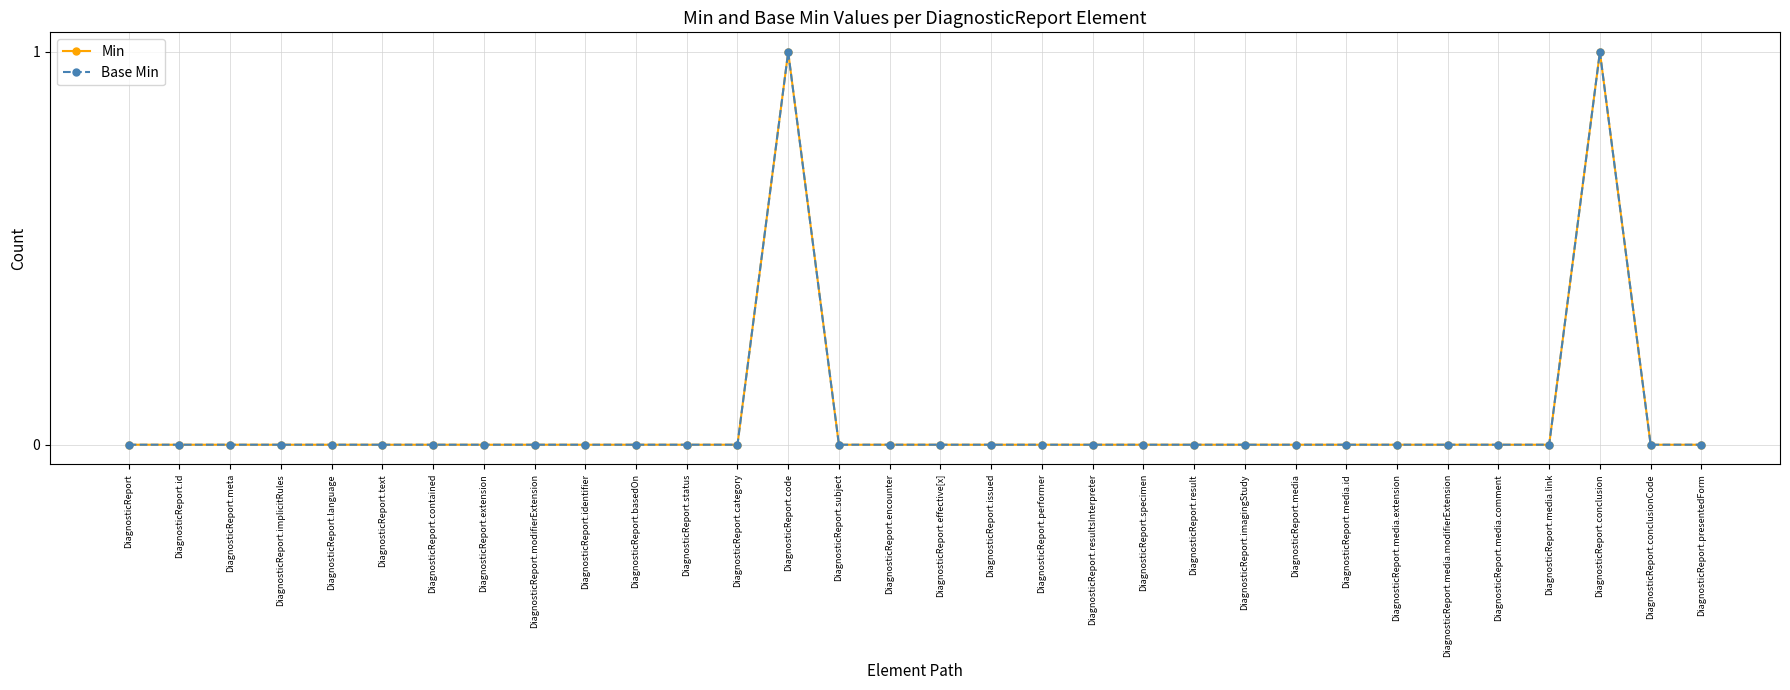

At DiagnosticReport.code, list the series in order from largest to smallest.

Min, Base Min